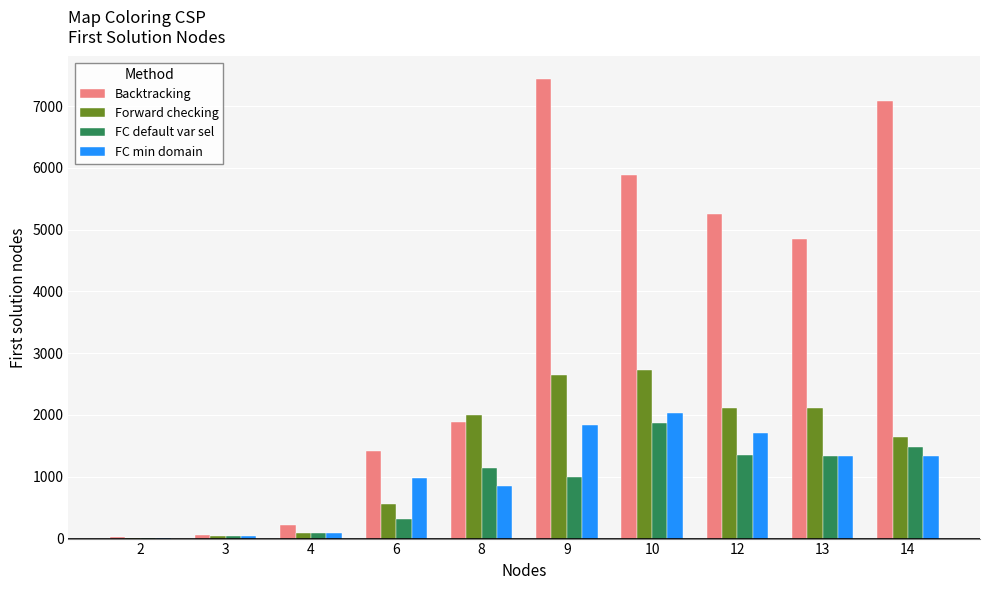

At which category is the sum across all series the highest?

9